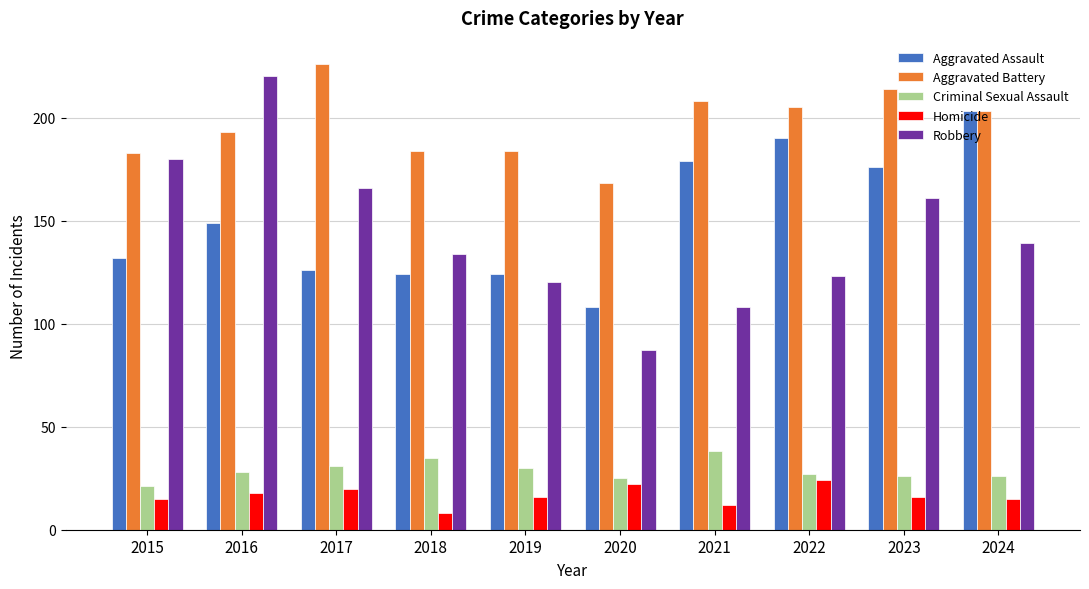

What is the sum of all Aggravated Assault values?

1511